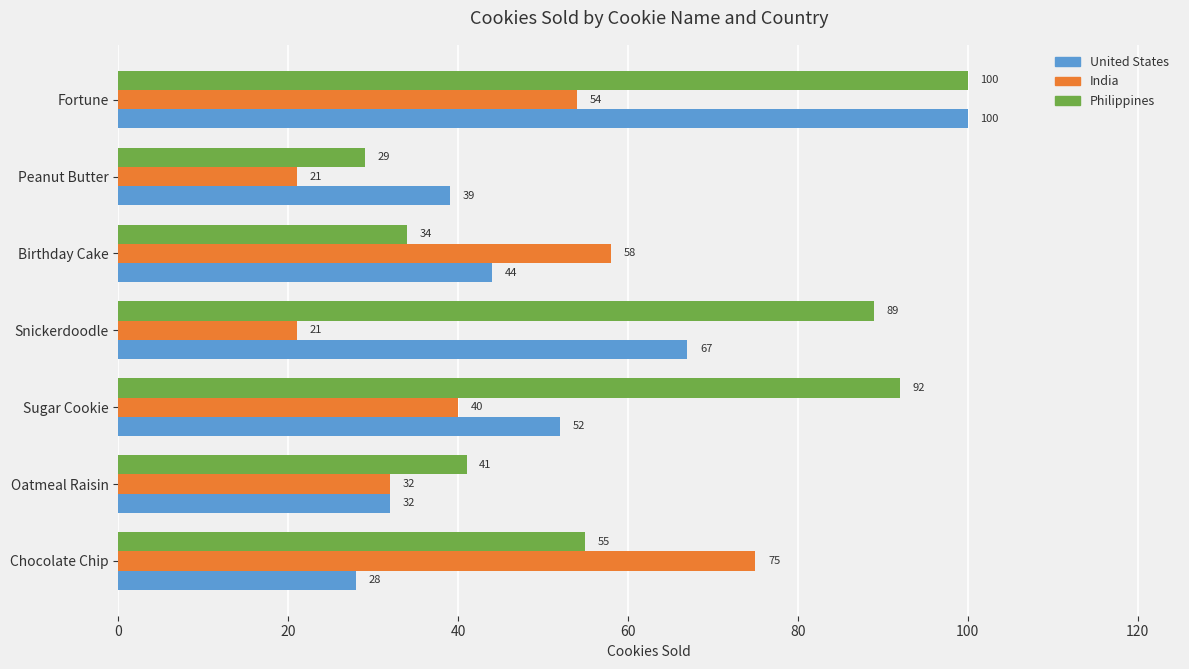

True or false: India has a value of 32 at Oatmeal Raisin.

True